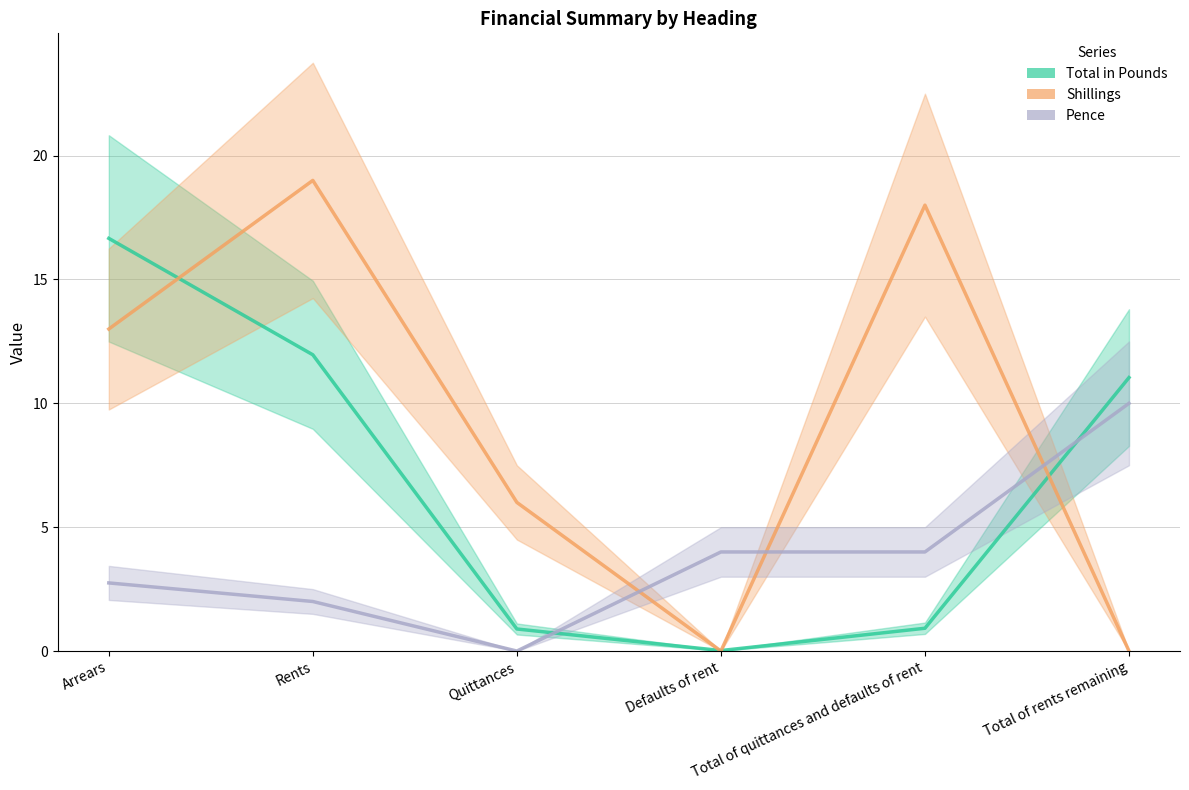

What is the label of the 6th point from the right?

Arrears